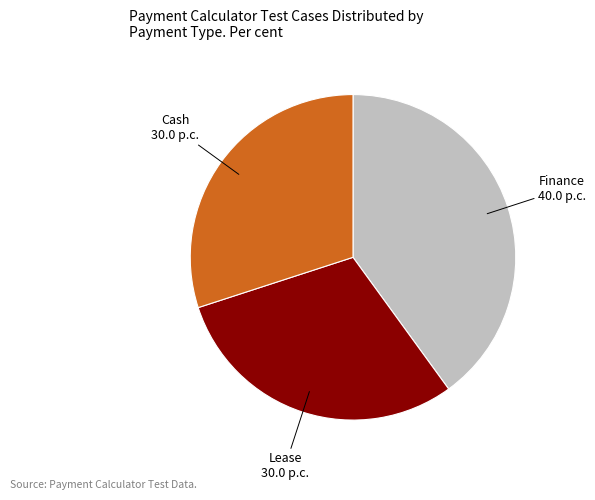

Combined, do Finance and Lease account for over 50%?

Yes